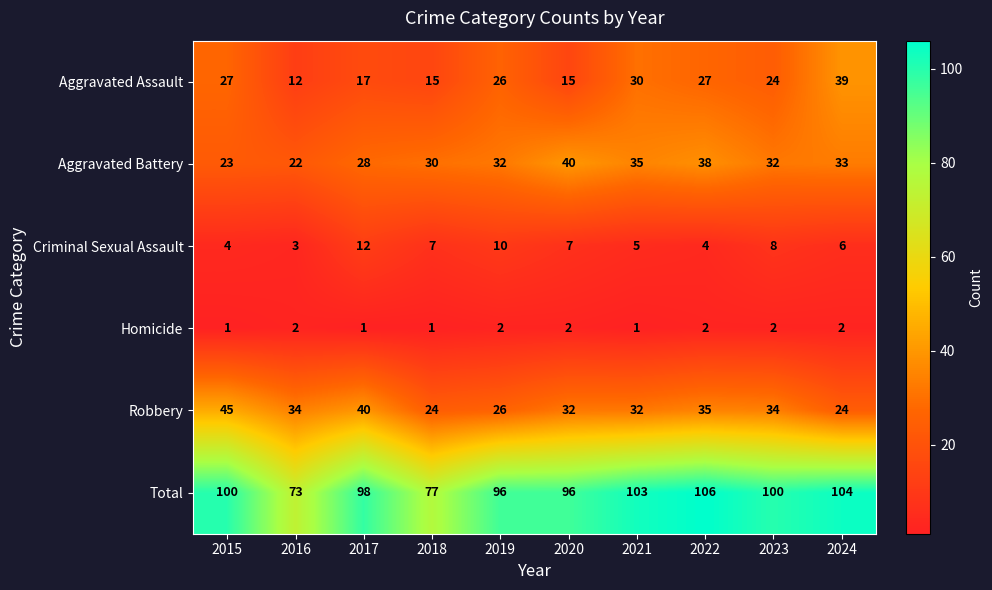

Is it true that Criminal Sexual Assault equals 5 at 2016?

False